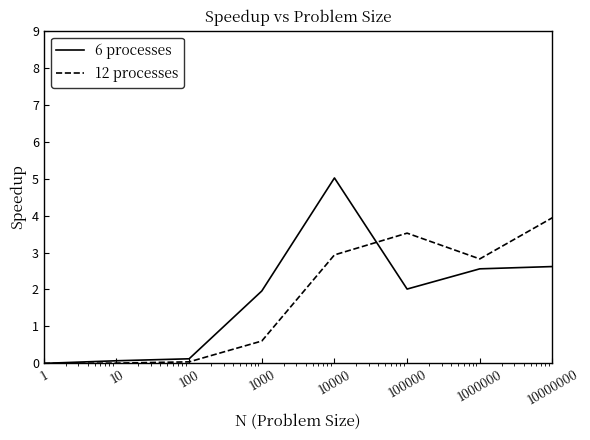

Which series has the largest range (max minus min)?

6 processes